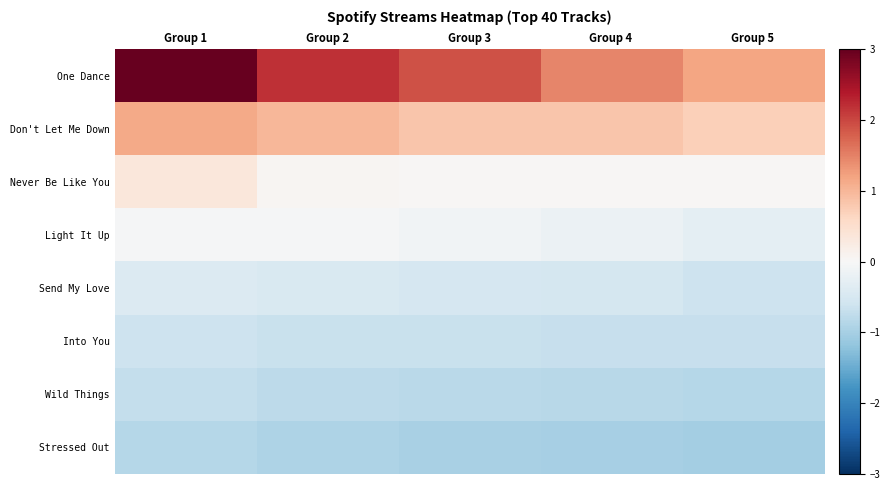

What is the minimum value shown in the chart?

-1.0